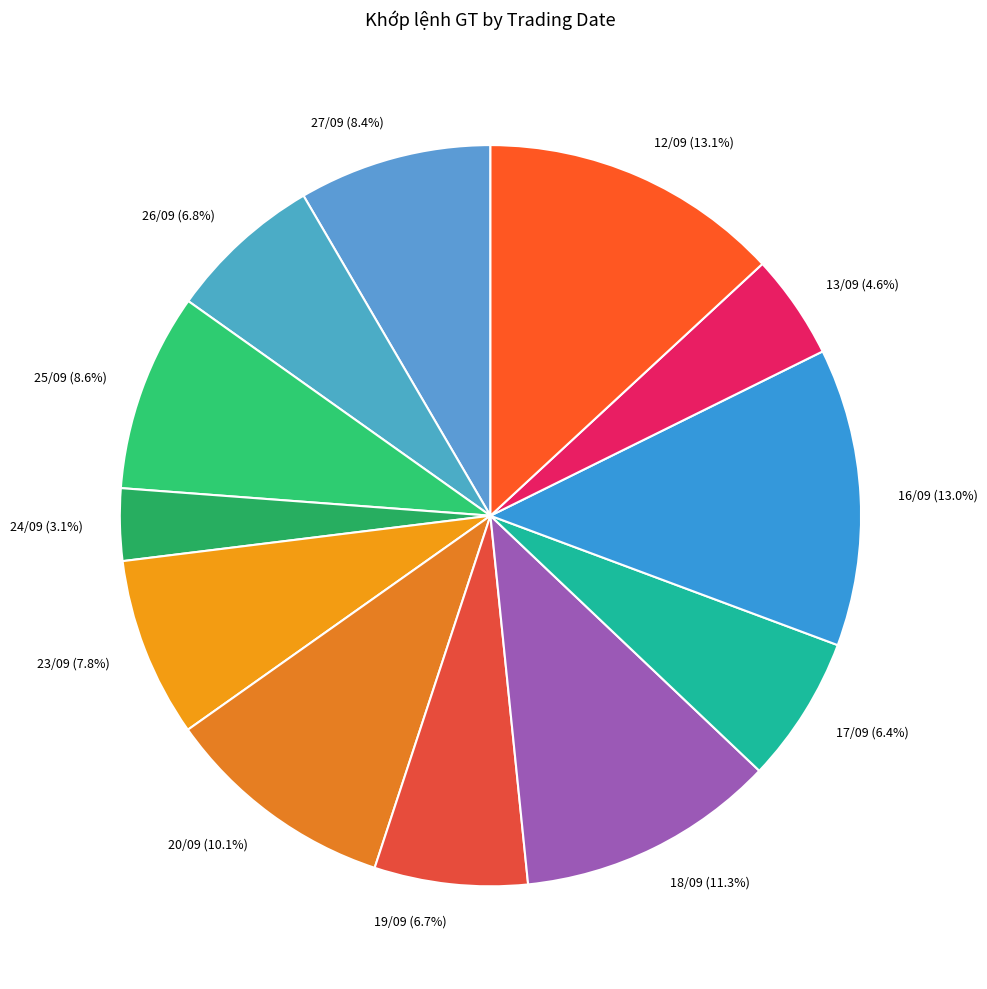

Is there a majority slice in this chart?

No